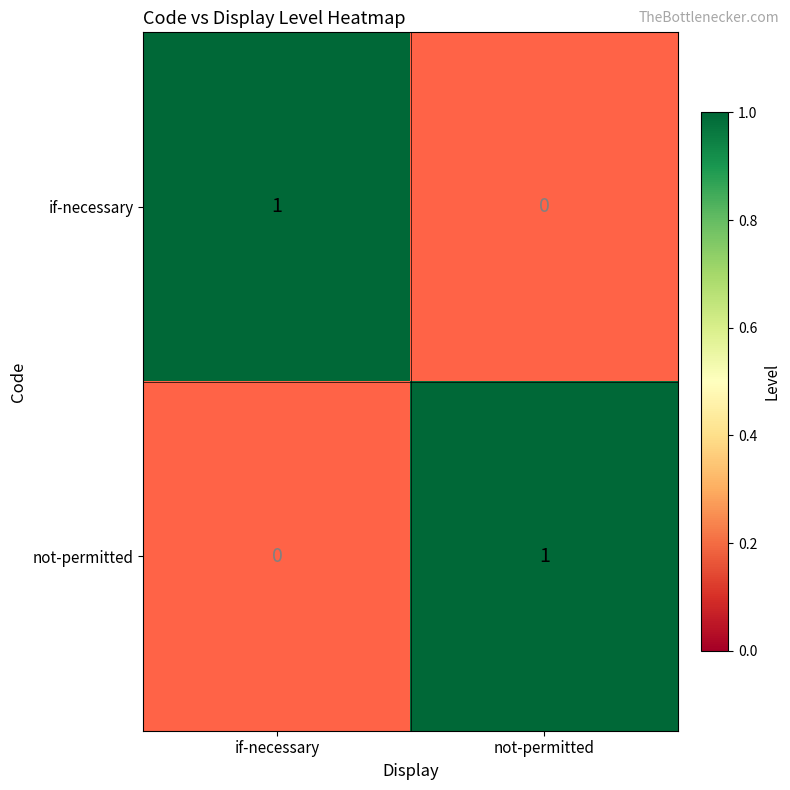

At how many categories does at least one series exceed 0?

2